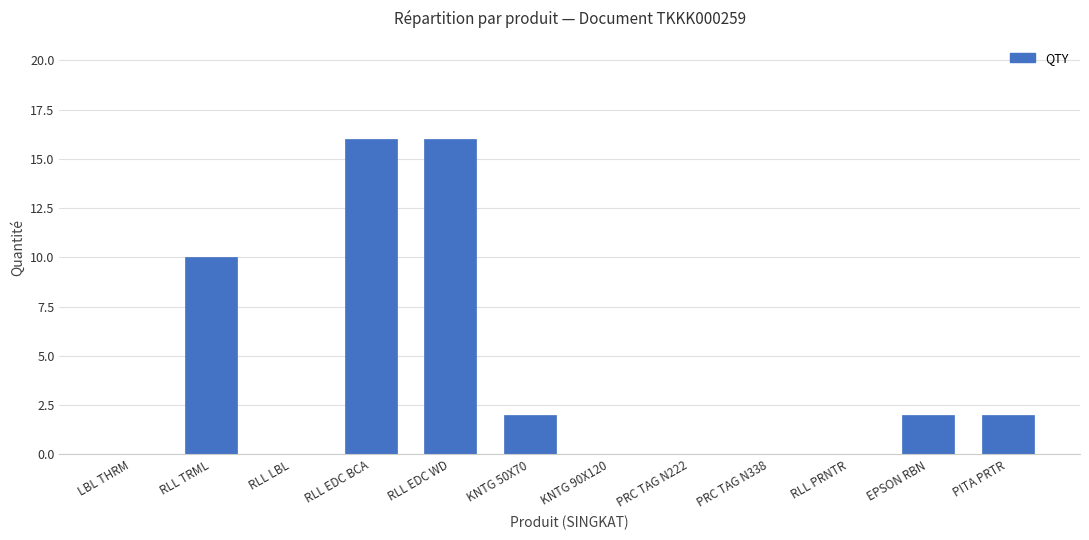

How many series are shown in this chart?

1